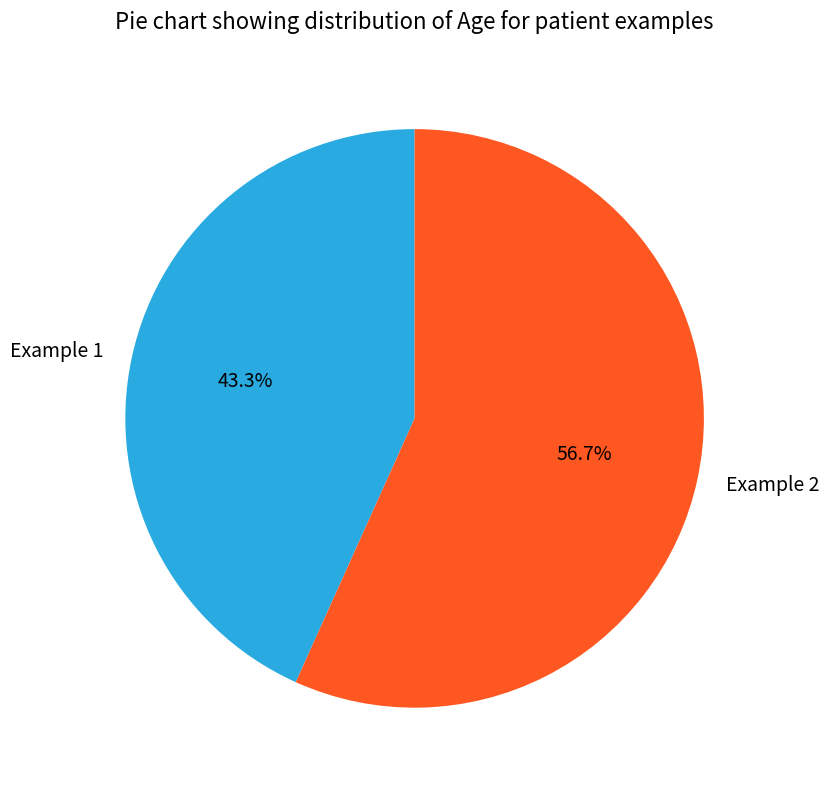

What is the ratio of the value at Example 2 to the value at Example 1?

1.3